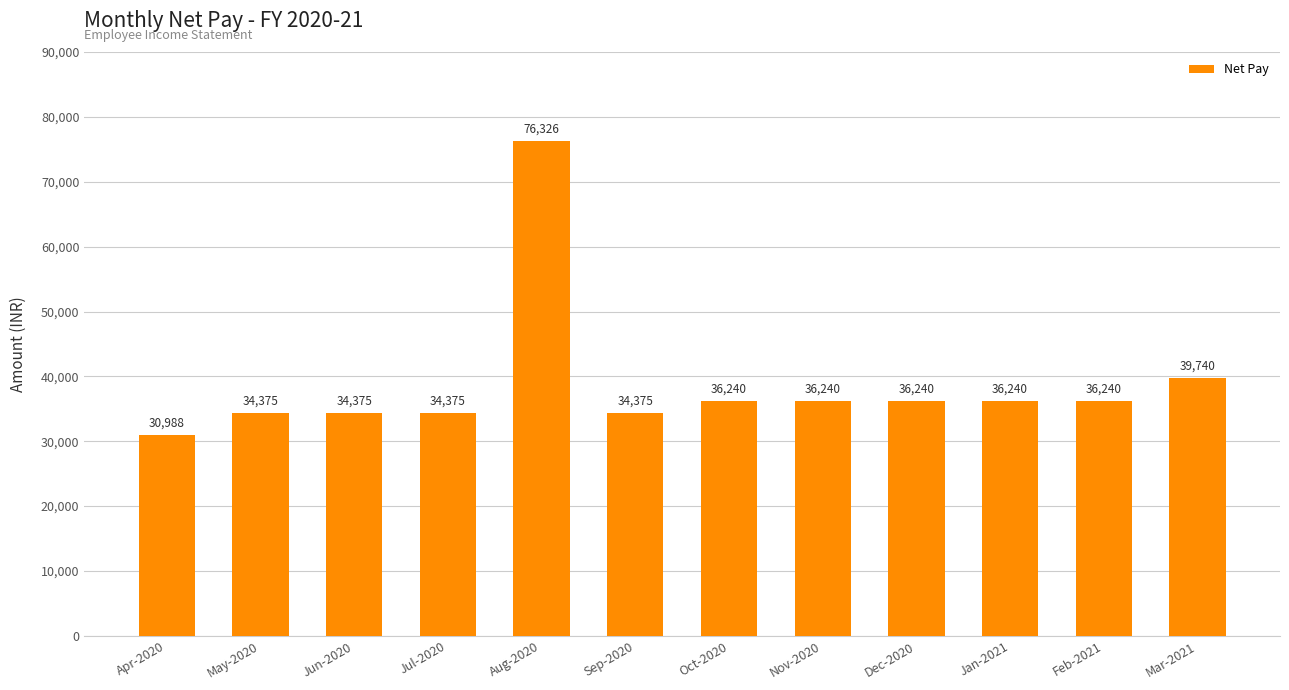

What is the label of the 5th bar from the right?

Nov-2020